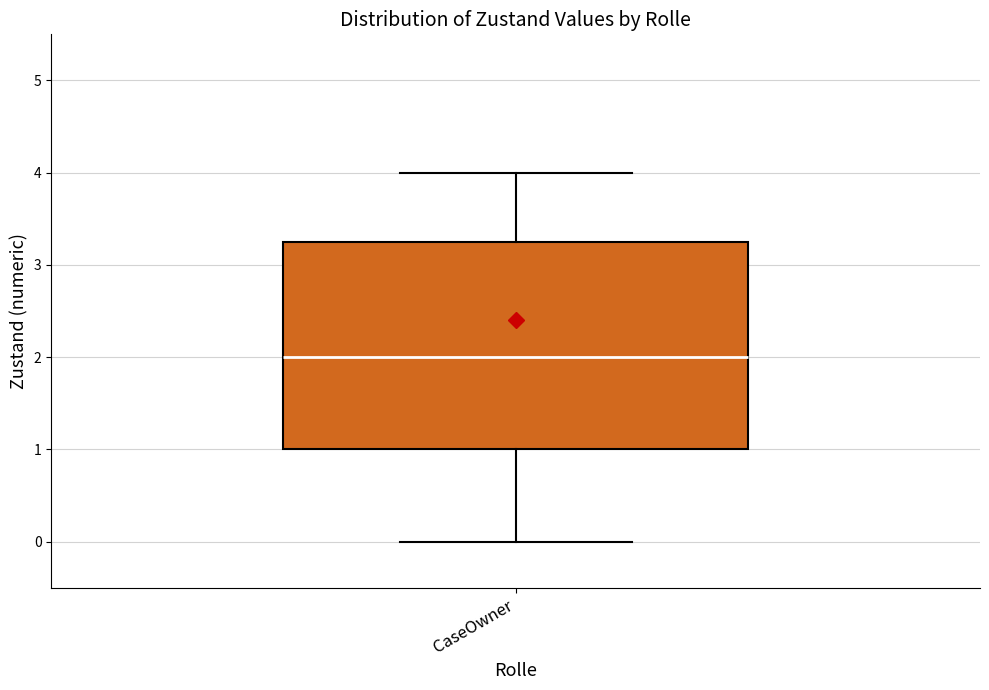

Where is the upper edge of the box for CaseOwner on the y-axis? The values are not printed on the chart, so give them approximately, as read against the axis.

3.3